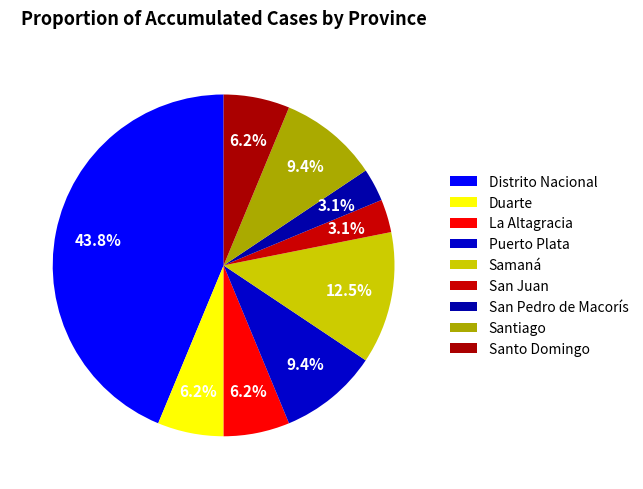

Which category has the biggest portion of the pie?

Distrito Nacional